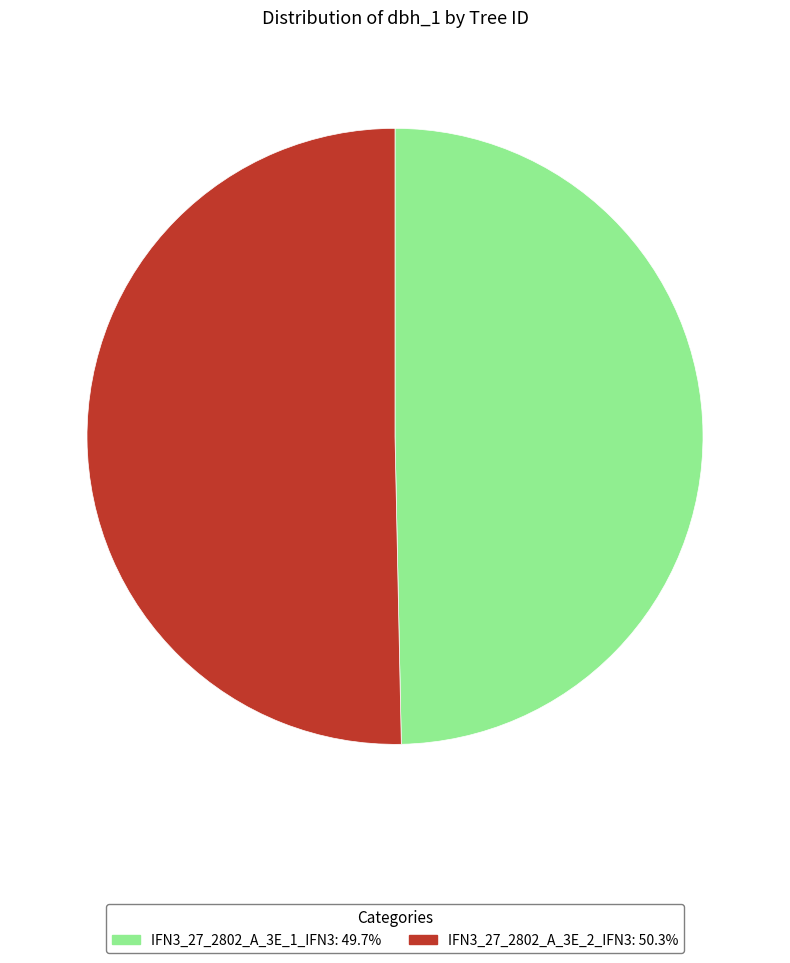

Rank the categories by value from lowest to highest.

IFN3_27_2802_A_3E_1_IFN3, IFN3_27_2802_A_3E_2_IFN3